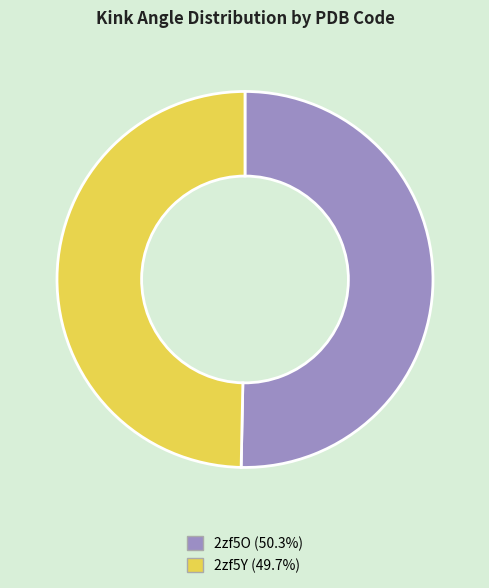

Combined, do 2zf5Y (49.7%) and 2zf5O (50.3%) account for over 50%?

Yes